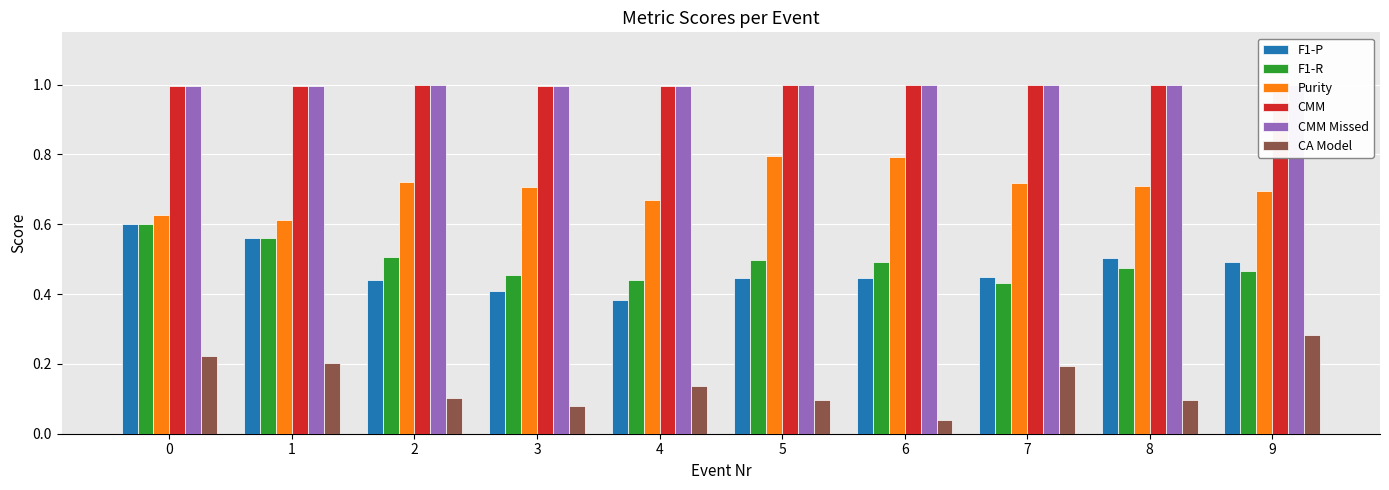

Read the F1-R value at 0.

0.6